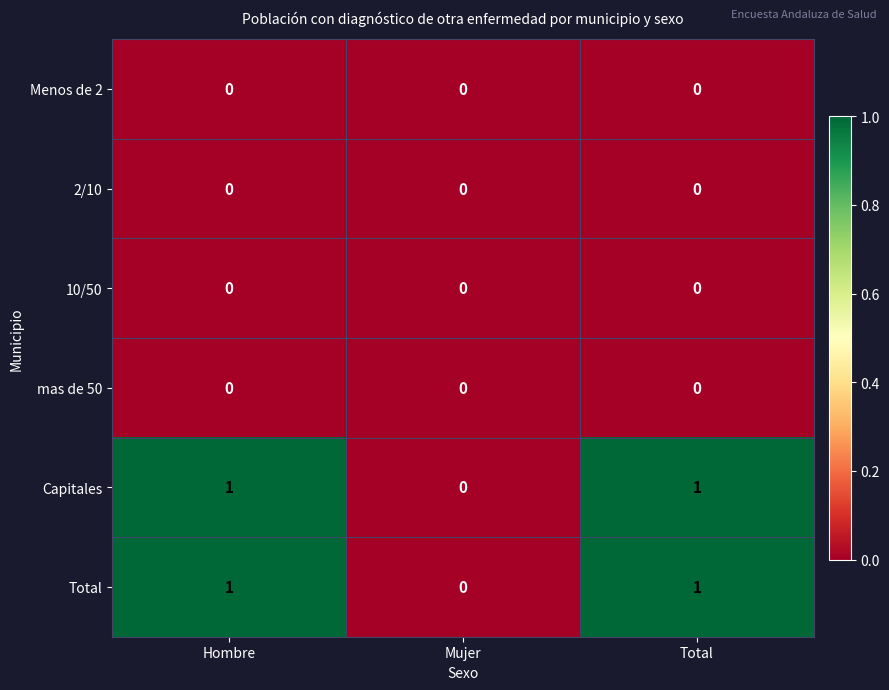

Reading left to right, extract all data points from this chart.

Menos de 2: Hombre=0	Mujer=0	Total=0
2/10: Hombre=0	Mujer=0	Total=0
10/50: Hombre=0	Mujer=0	Total=0
mas de 50: Hombre=0	Mujer=0	Total=0
Capitales: Hombre=1	Mujer=0	Total=1
Total: Hombre=1	Mujer=0	Total=1